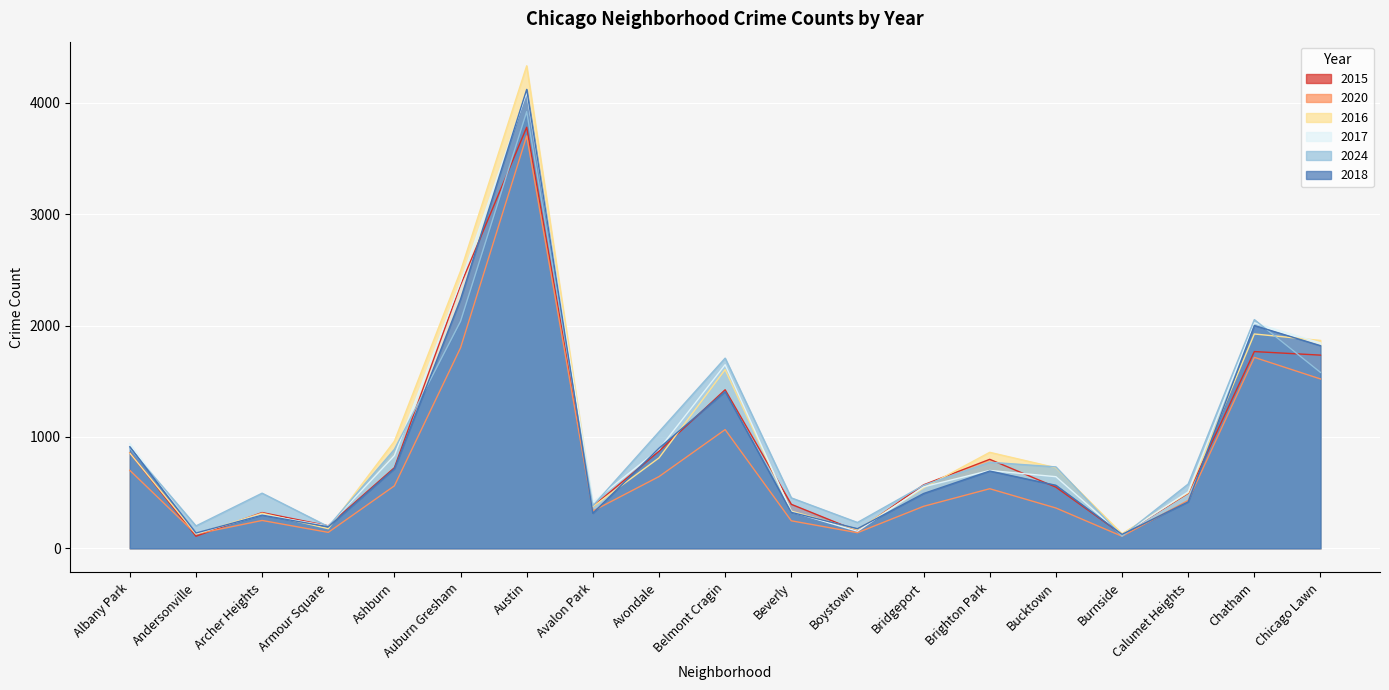

At which label does 2018 reach its peak?

Austin